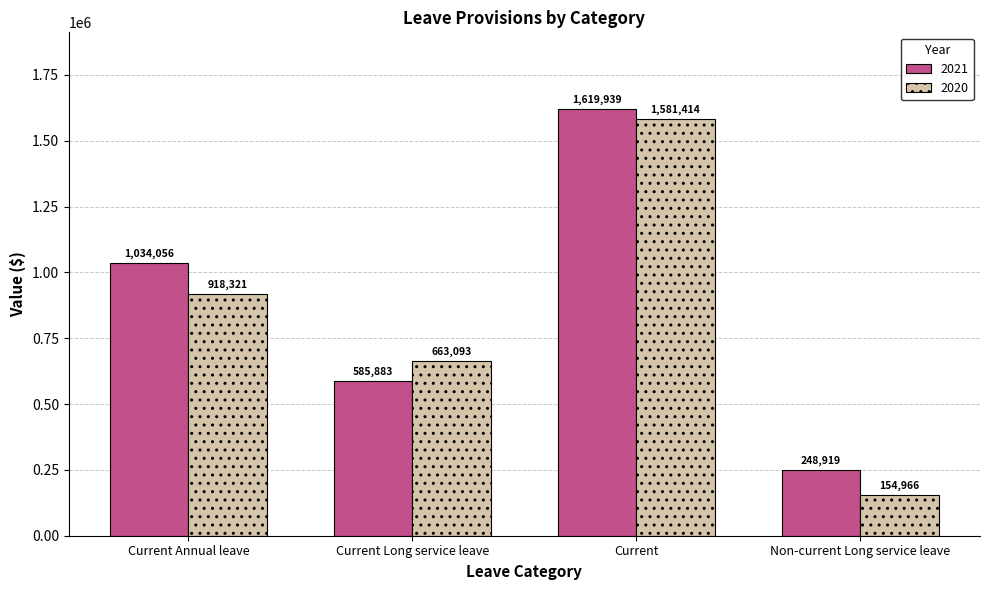

What is the total value across all series at Current?

3201353